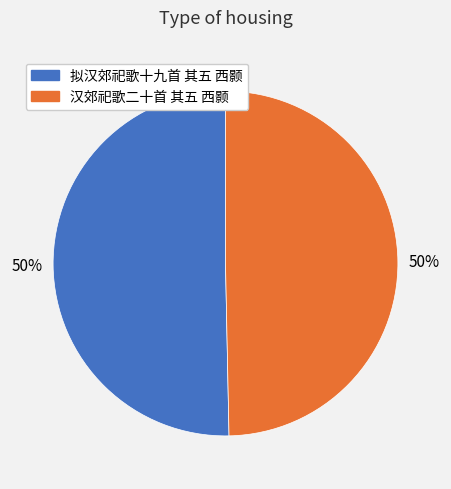

Do 拟汉郊祀歌十九首 其五 西颢 and 汉郊祀歌二十首 其五 西颢 together represent more than half of the pie?

Yes